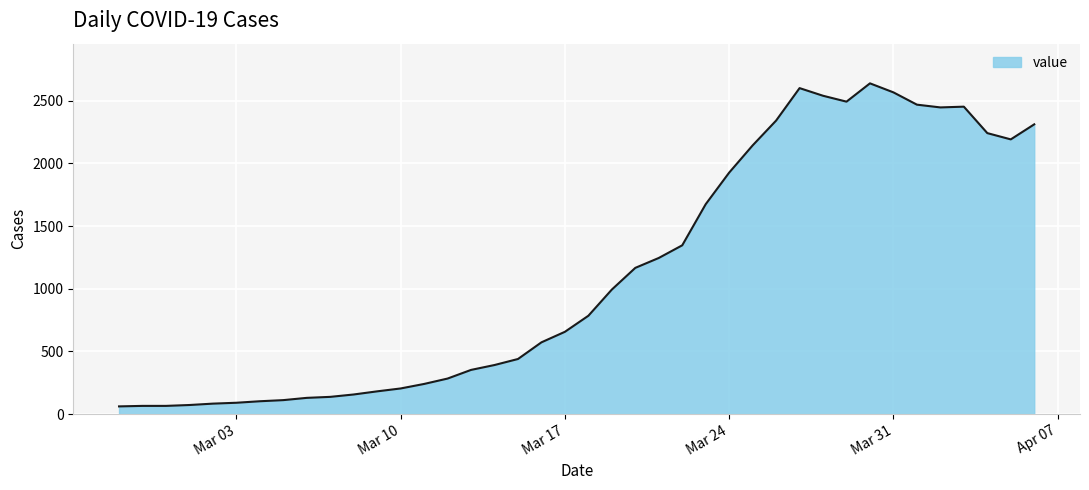

What is the difference between the maximum and minimum values?

2577